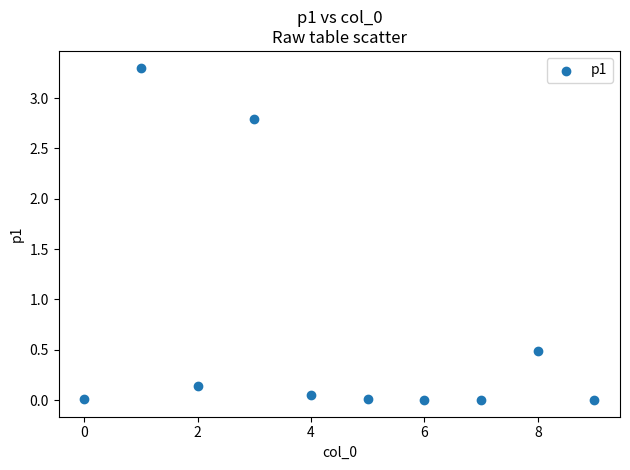

What is the range of Y values (max minus min)?

3.3